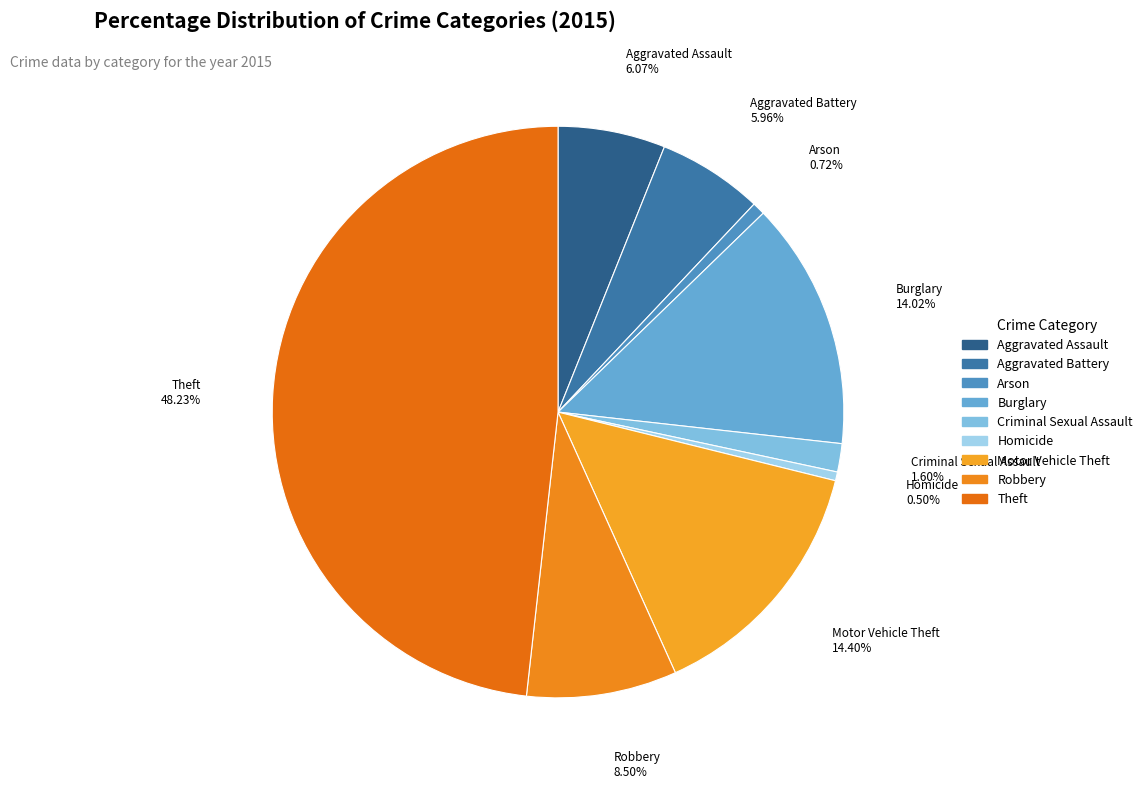

Combined, what portion of the pie is Criminal Sexual Assault and Aggravated Assault?

7.7%